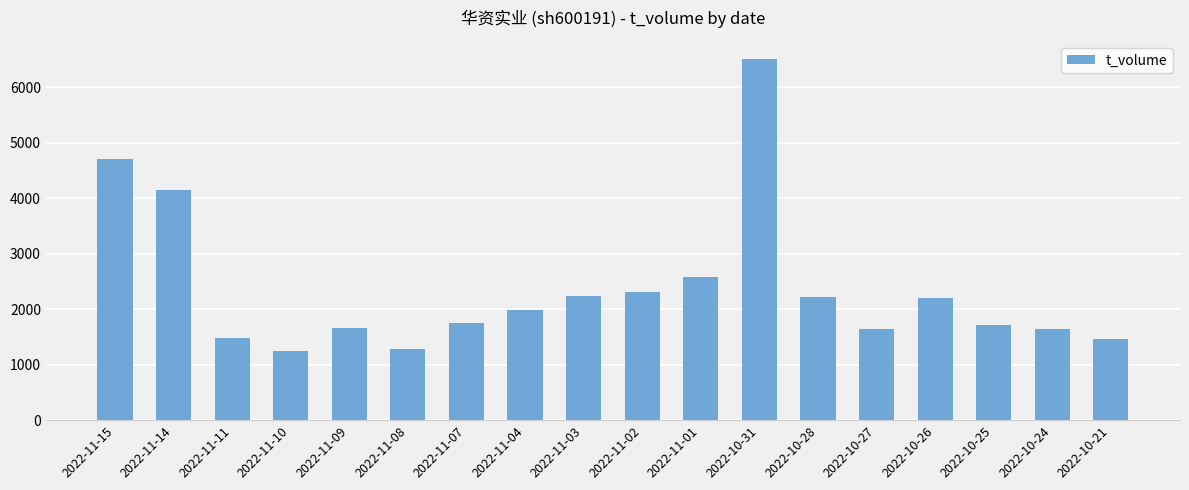

Where is the data nearest to the value 3881?

2022-11-14